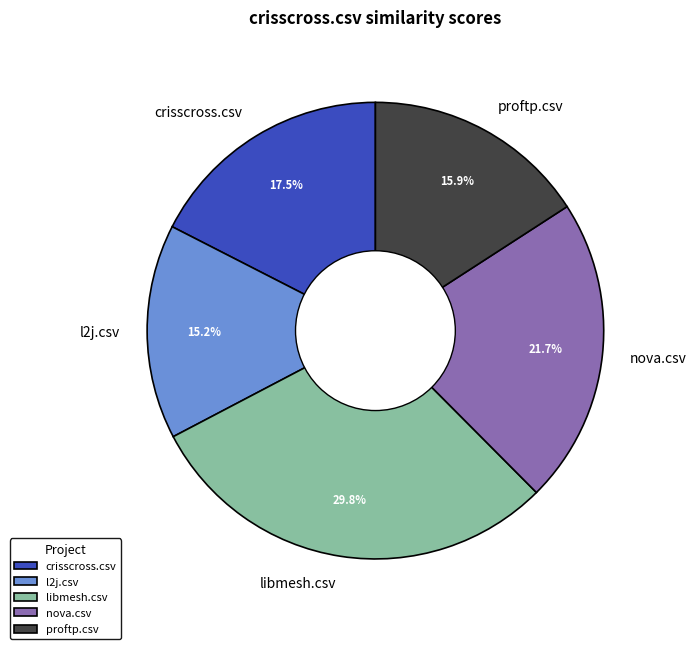

Approximately how many times larger is the value at proftp.csv compared to l2j.csv?

1.0